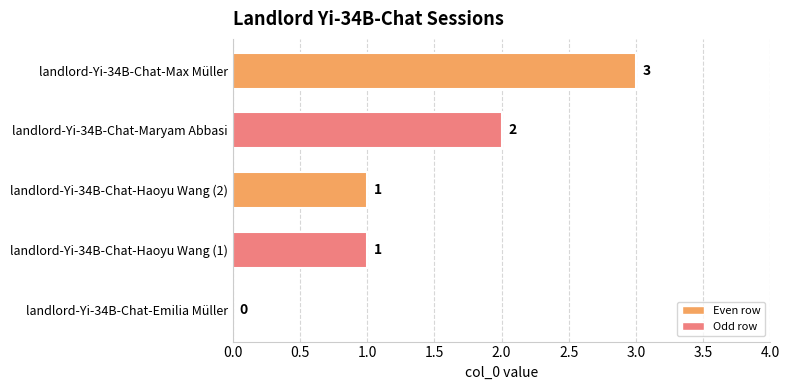

What is the ratio of the value at landlord-Yi-34B-Chat-Haoyu Wang (1) to the value at landlord-Yi-34B-Chat-Maryam Abbasi?

0.5